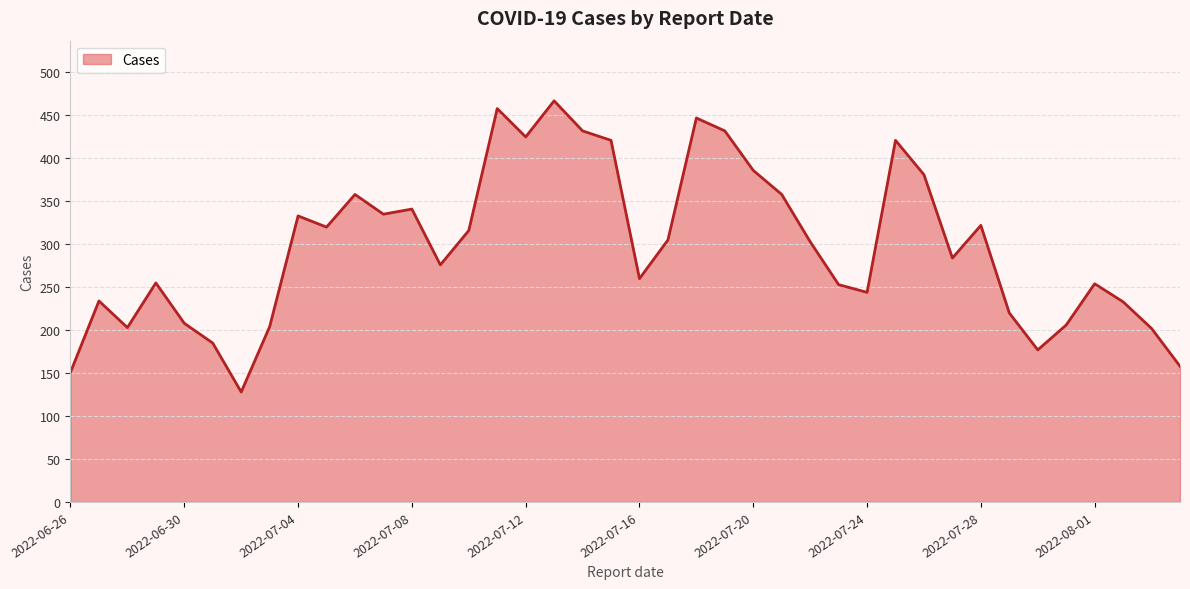

How many lines are shown in the chart?

1